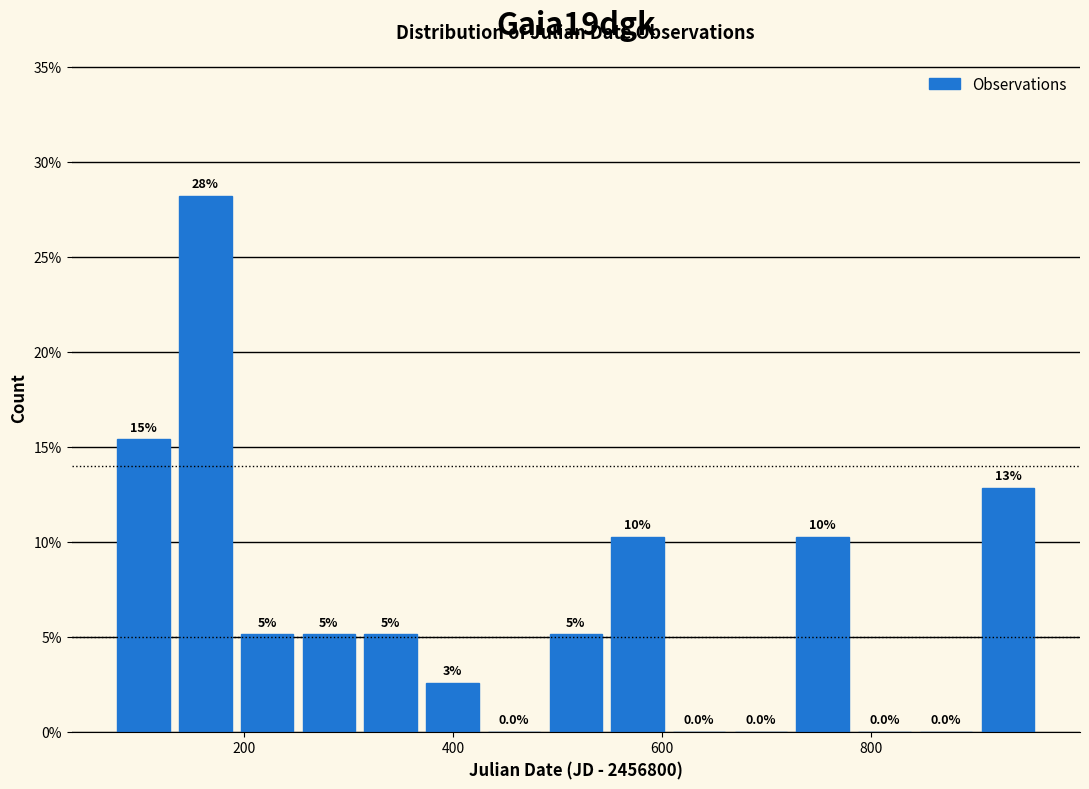

Read against the x-axis, roughly where is the centre of the tallest bar?

160